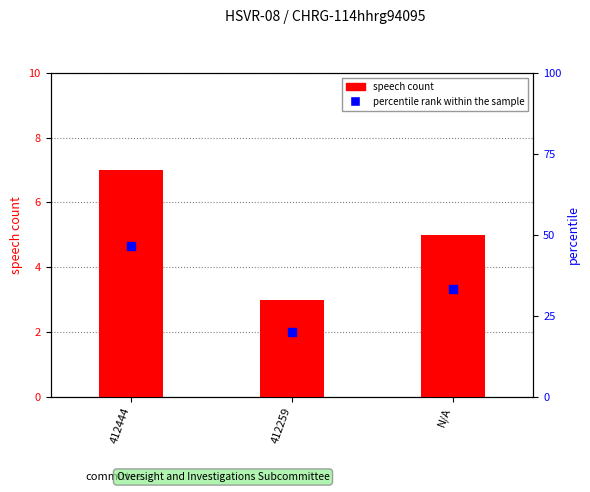

At which category is the sum across all series the highest?

412444